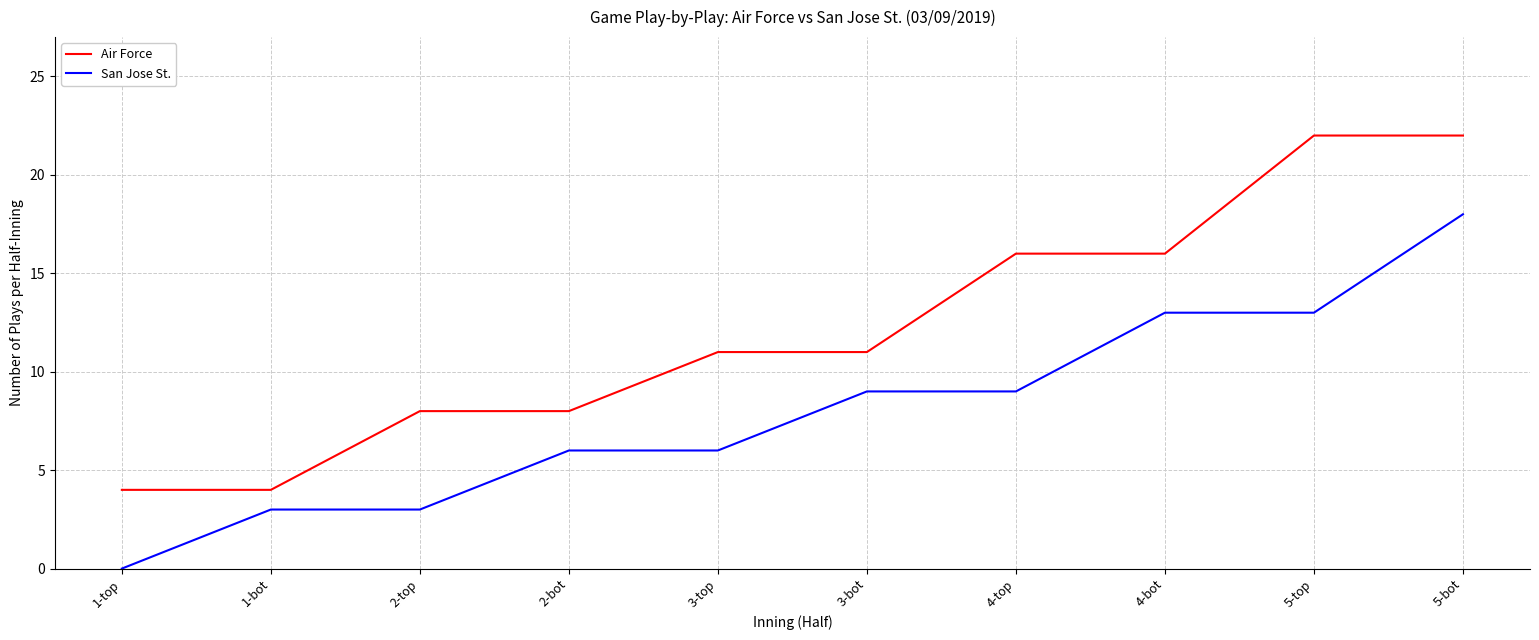

What position from the left is 5-bot?

10